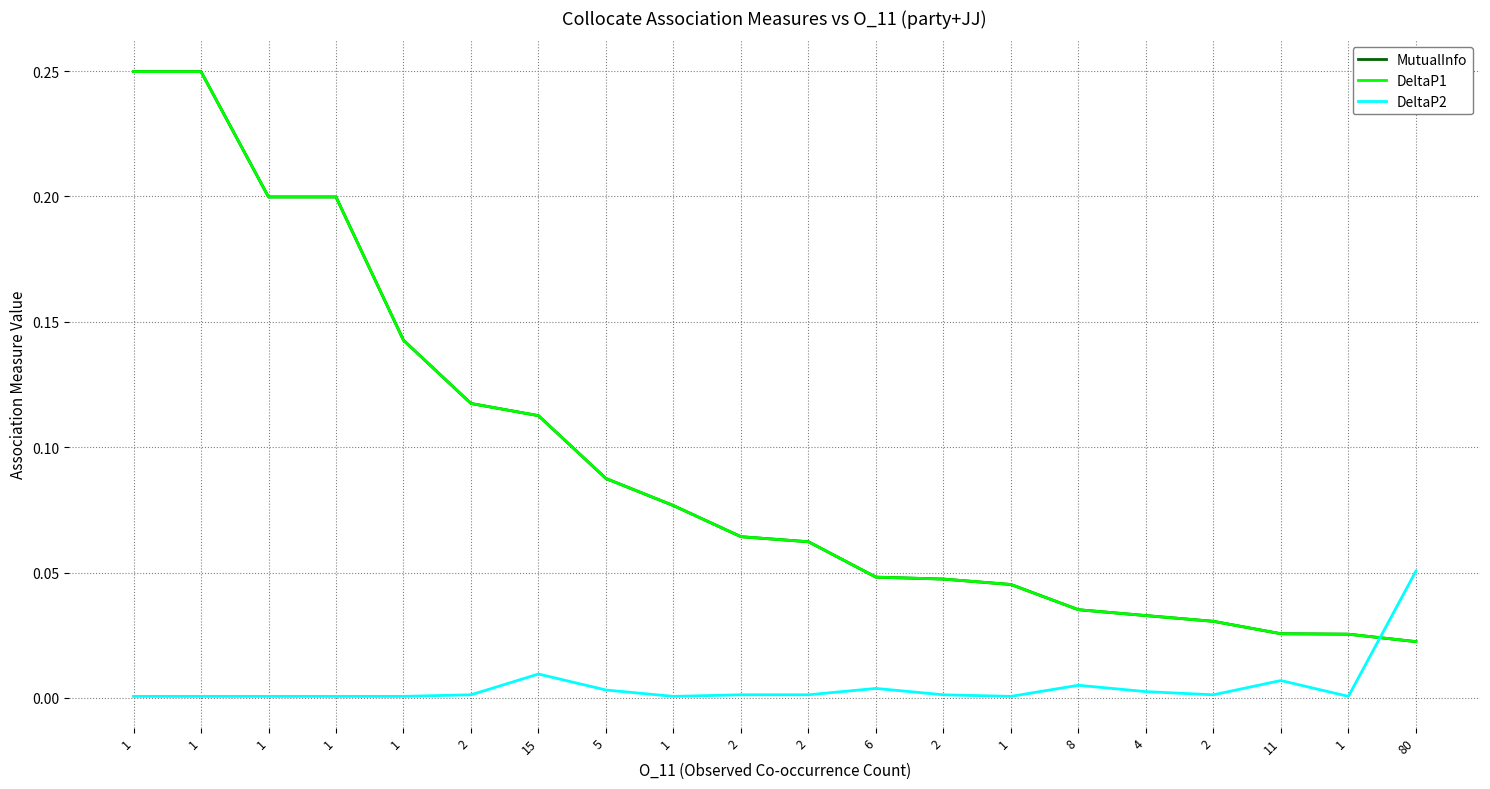

Is this an area chart (filled region under the line)?

No